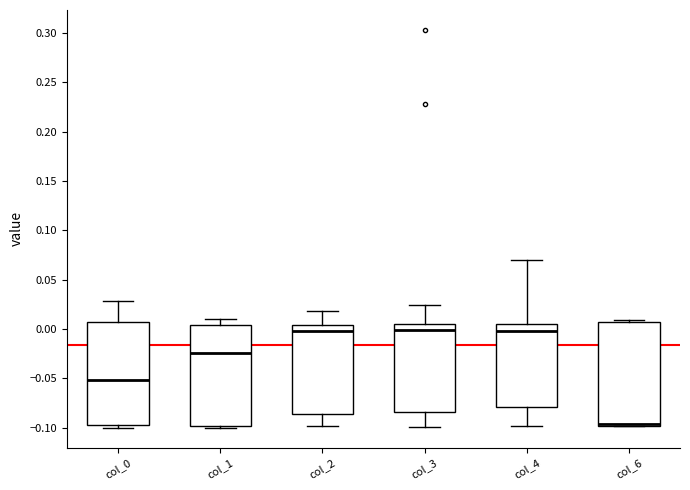

Reading left to right, transcribe this box plot: for each box, give where its median line is, the range the box spans, and where its two whiskers end, as read against the y-axis. The values are not printed on the chart, so give them approximately, as read against the axis.

col_0: median -0.050, box -0.100 to 0.005, whiskers -0.100 (just below the box's lower edge) to 0.030
col_1: median -0.025, box -0.100 to 0.005, whiskers -0.100 (just below the box's lower edge) to 0.010
col_2: median 0.000, box -0.085 to 0.005, whiskers -0.100 to 0.020
col_3: median 0.000, box -0.085 to 0.005, whiskers -0.100 to 0.025
col_4: median 0.000, box -0.080 to 0.005, whiskers -0.100 to 0.070
col_6: median -0.095, box -0.100 to 0.005, whiskers -0.100 to 0.010